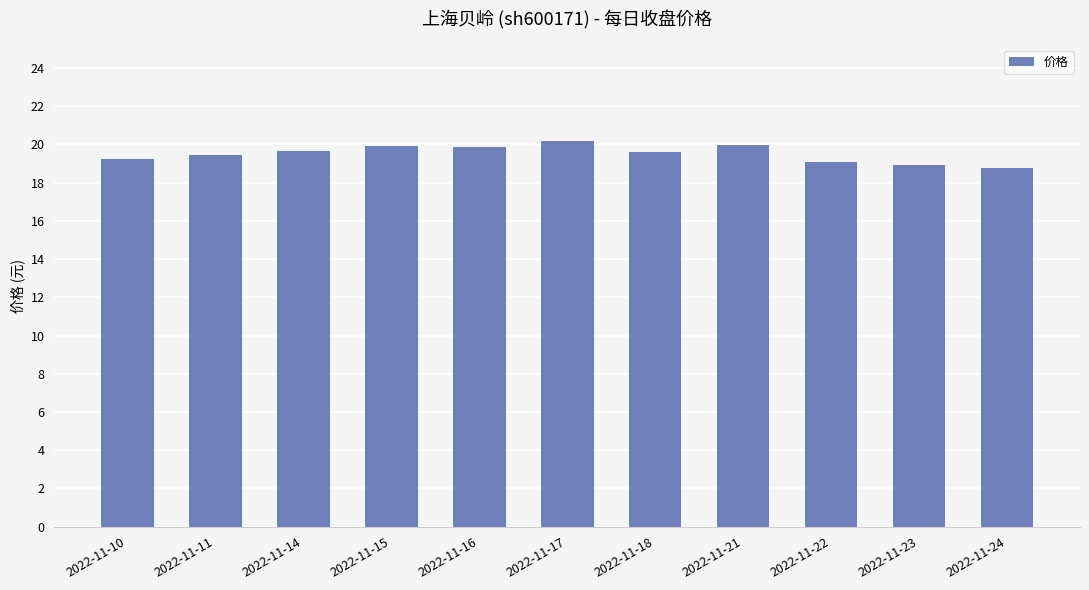

What is the value of the 2nd bar from the left?

19.4